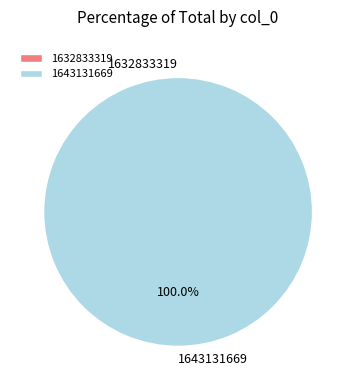

To the nearest percent, what is the combined percentage of 1632833319 and 1643131669?

100%